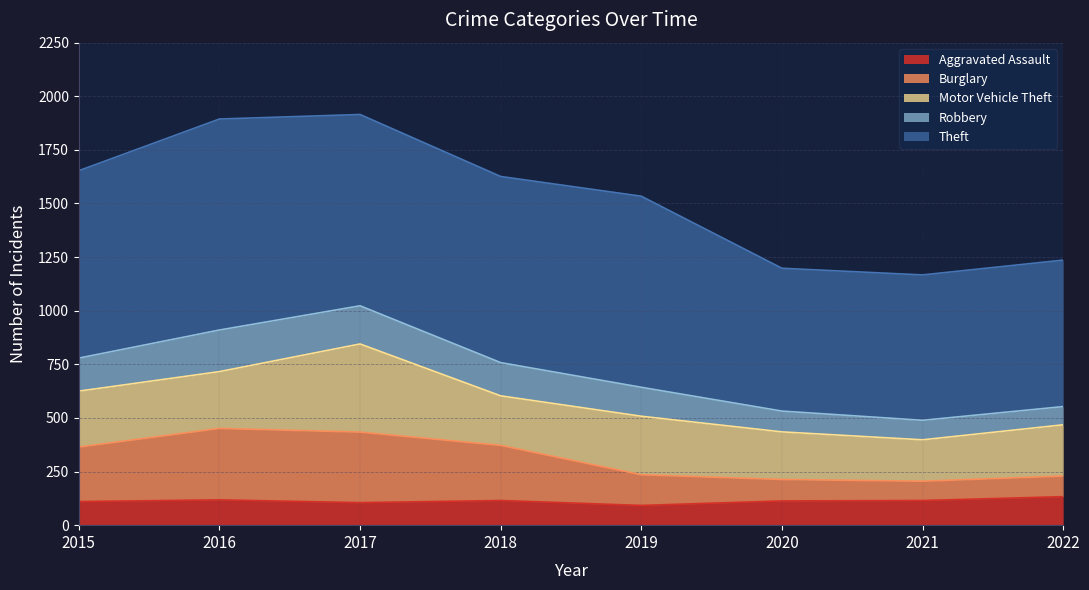

What is the highest value of the Aggravated Assault series?

133